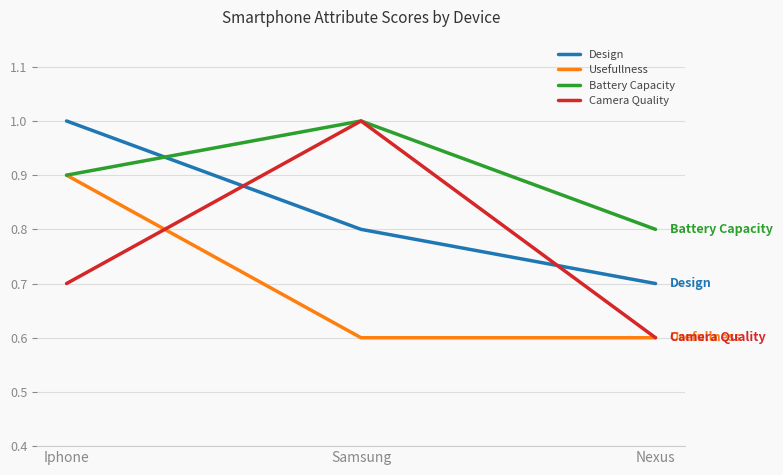

True or false: Camera Quality has a value of 0.4 at Nexus.

False